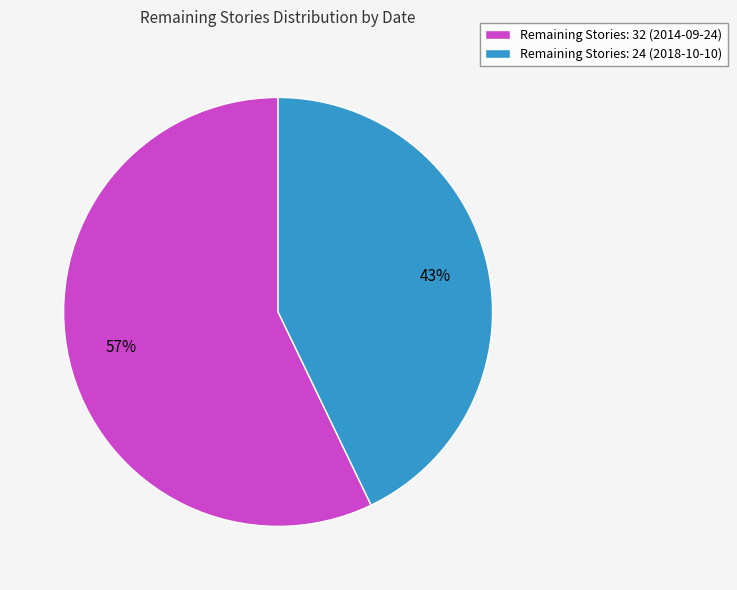

Which category accounts for the majority?

Remaining Stories: 32 (2014-09-24)